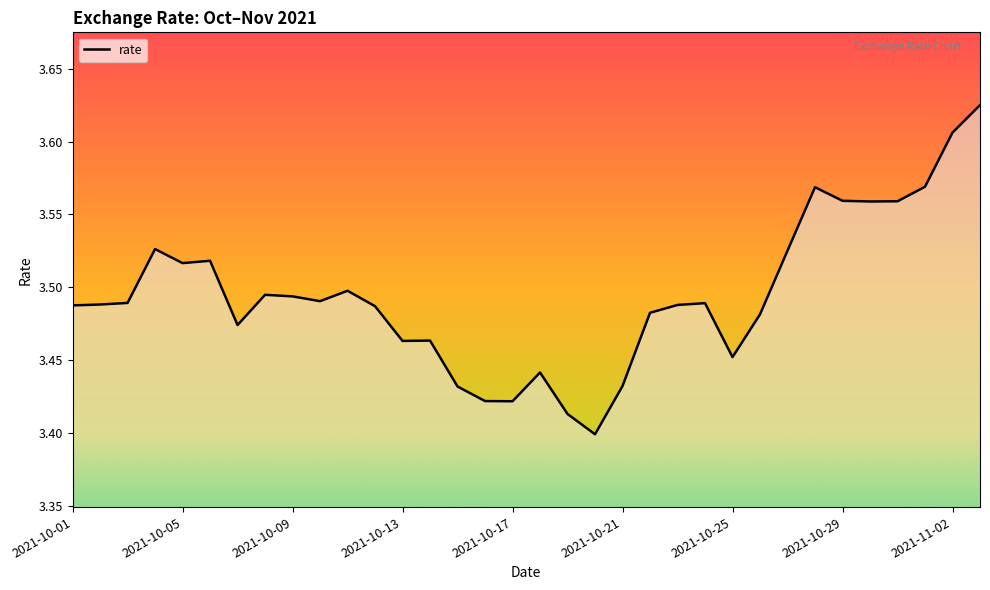

How many lines are shown in the chart?

1